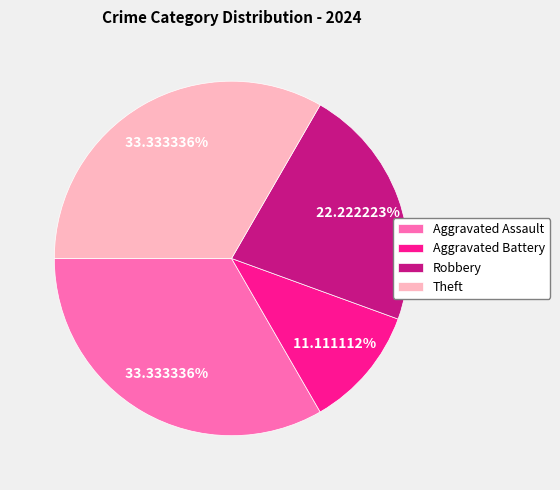

Do Robbery and Aggravated Battery together represent more than half of the pie?

No